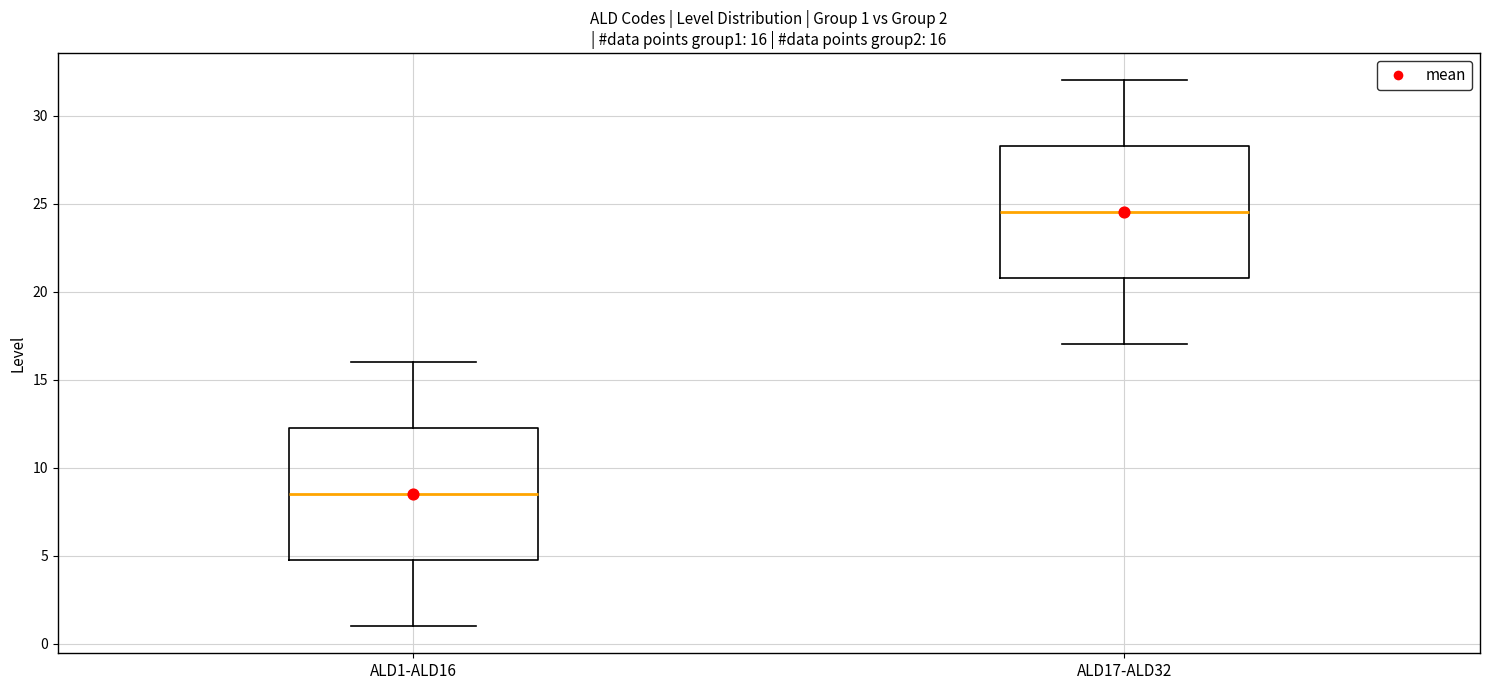

Which box has the highest median line?

ALD17-ALD32